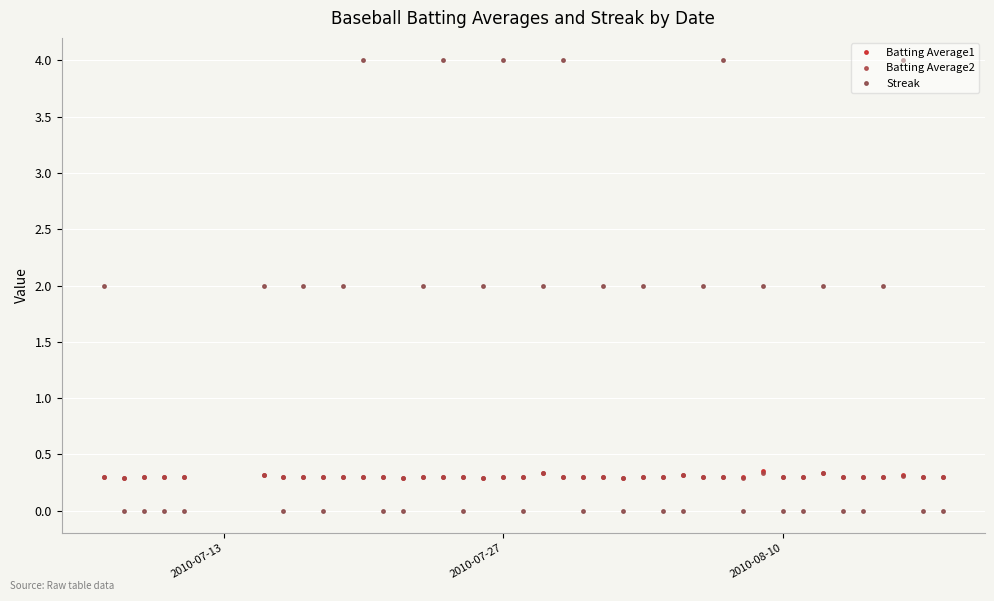

Count the number of data series in this chart.

3